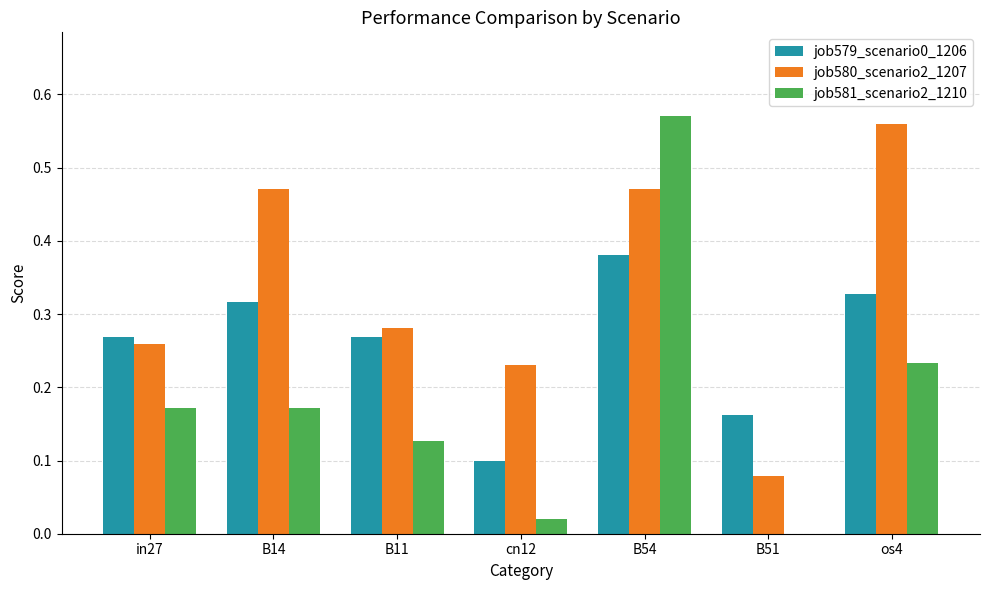

What is the sum of all job580_scenario2_1207 values?

2.3